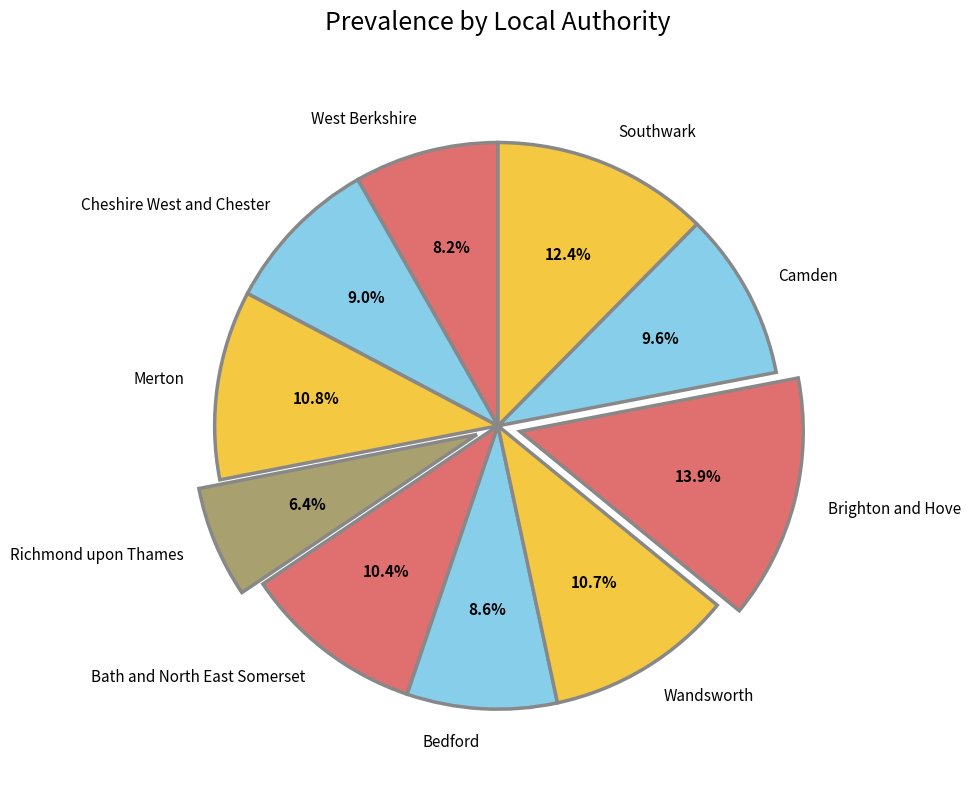

Is it true that Bath and North East Somerset is 2% of the pie?

False